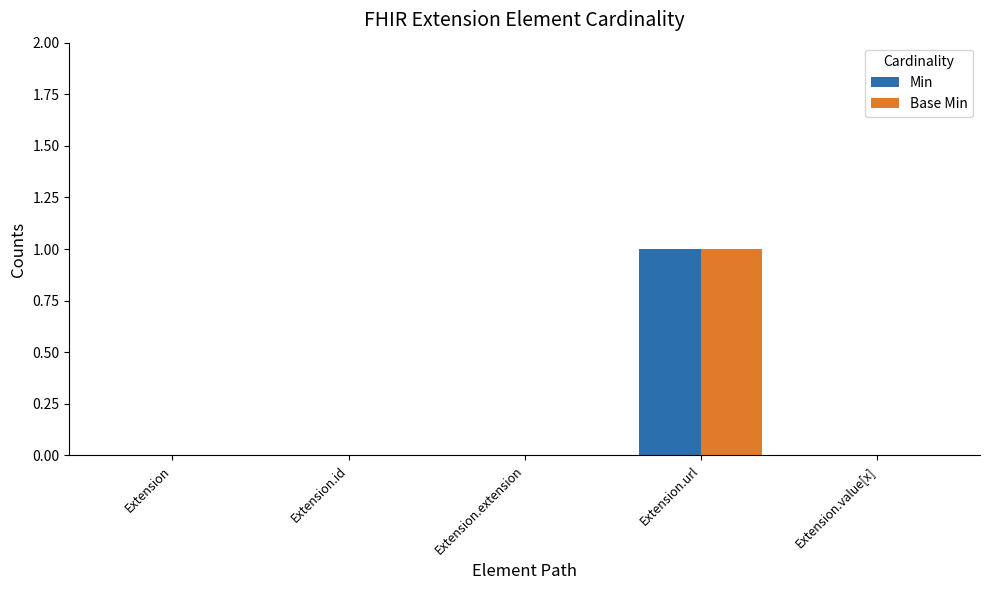

The value of Min at Extension is 0. True or false?

True